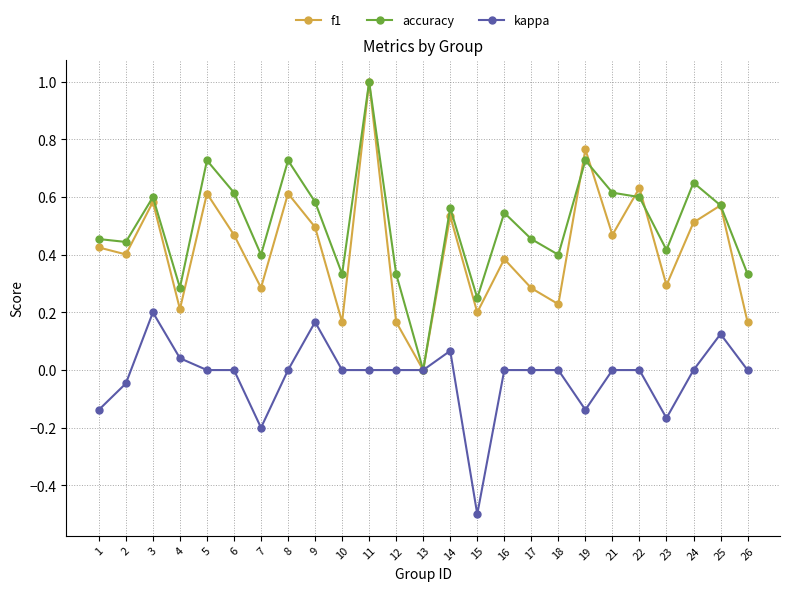

Which series changed the most between 2 and 15?

kappa